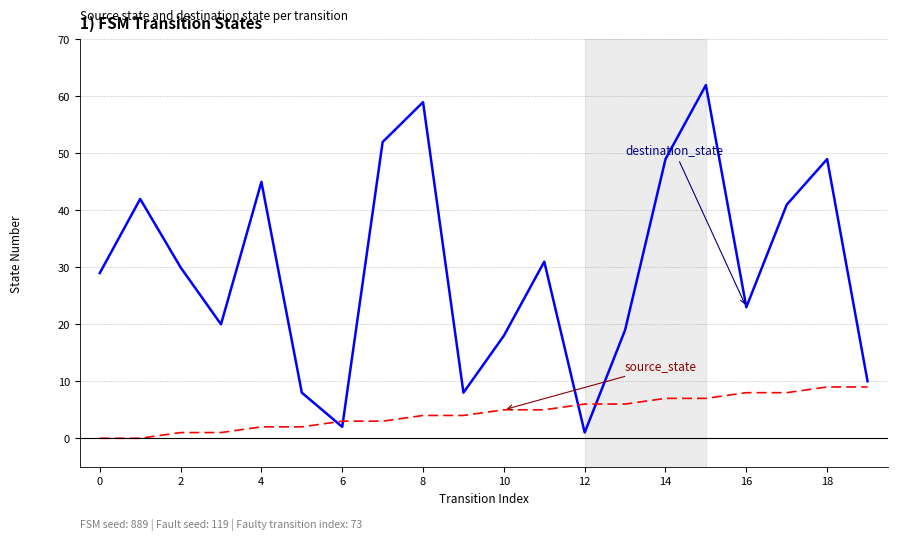

What is the maximum value shown in the chart?

62